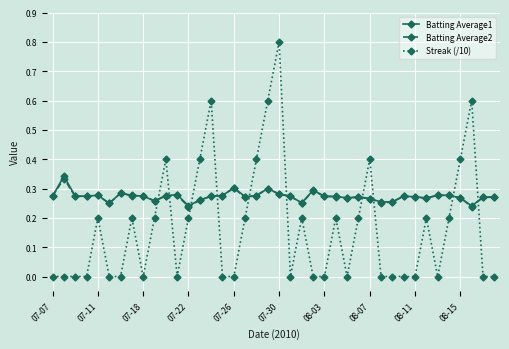

True or false: Batting Average1 and Streak (/10) cross at least once.

True